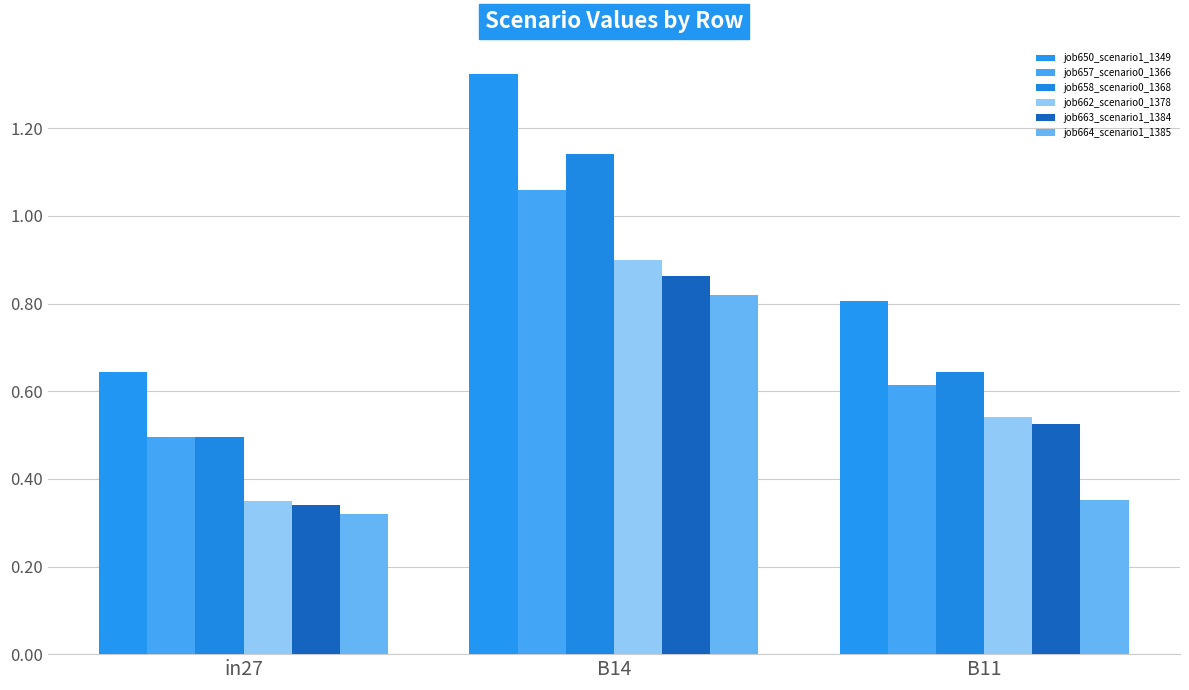

What is the average value of the job658_scenario0_1368 series?

0.8